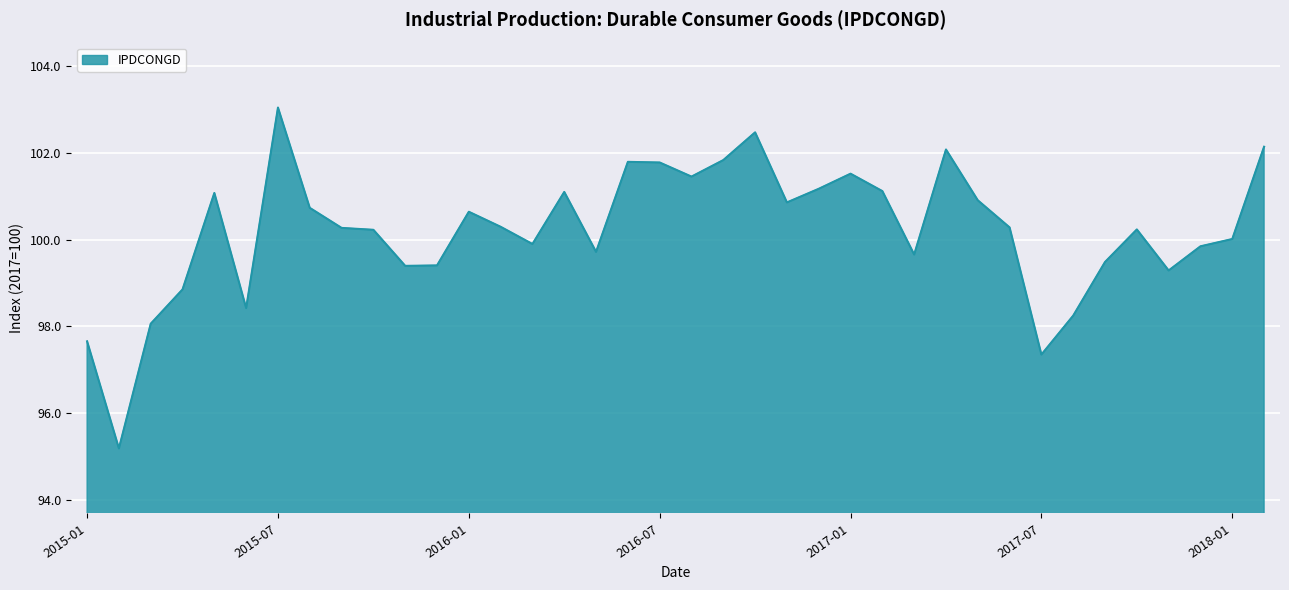

What is the difference between the maximum and minimum values?

7.9